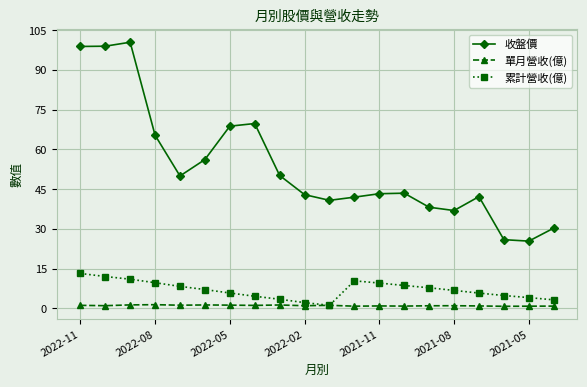

What is the value of the 累計營收(億) point at the 16th from the left?

6.8